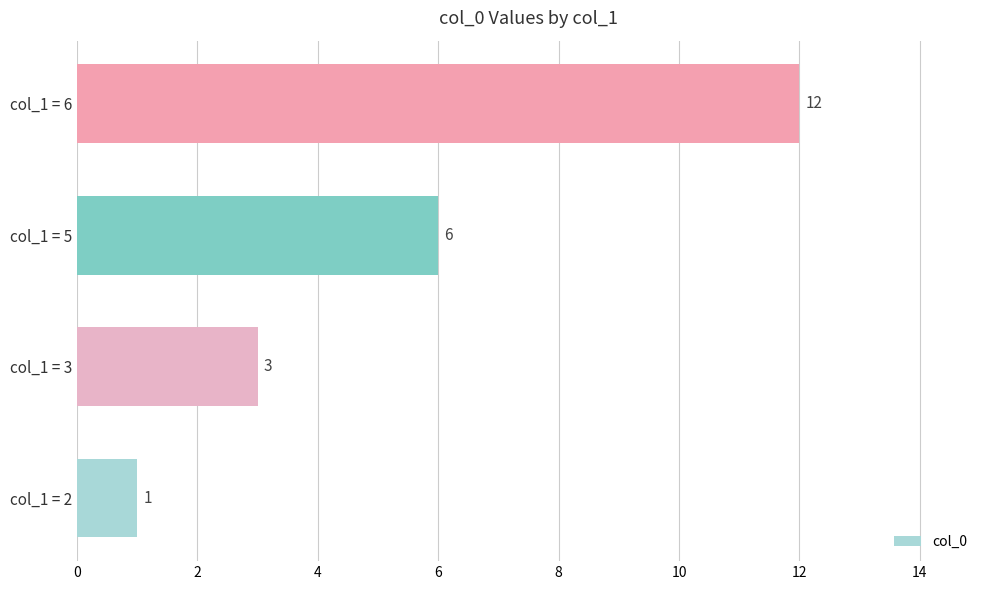

True or false: the data shows 11 at col_1 = 5.

False